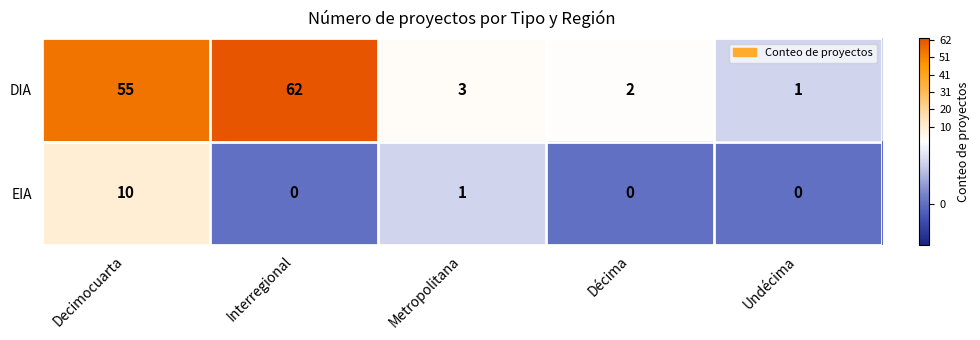

Where does the DIA series first go above 3?

Decimocuarta